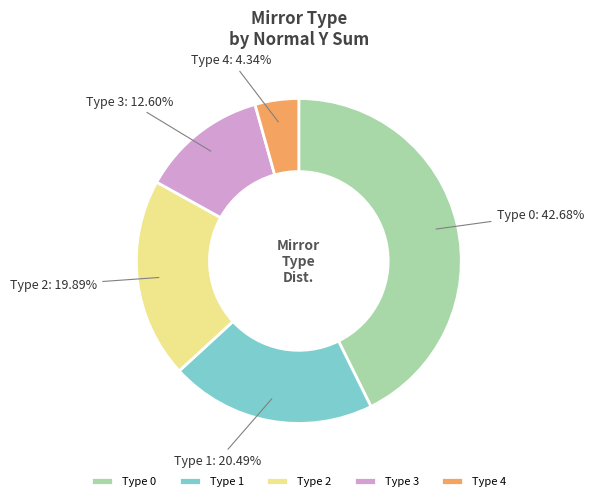

Rank the categories by value from highest to lowest.

Type 0, Type 1, Type 2, Type 3, Type 4